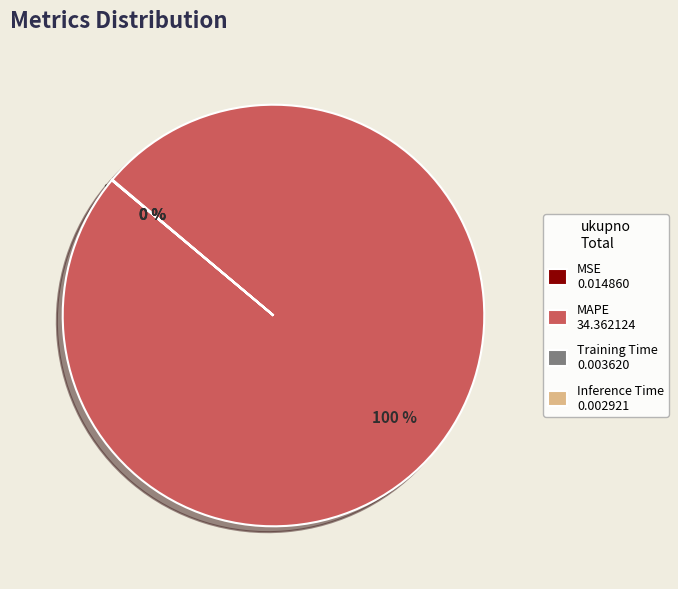

Does any single category account for the majority?

Yes